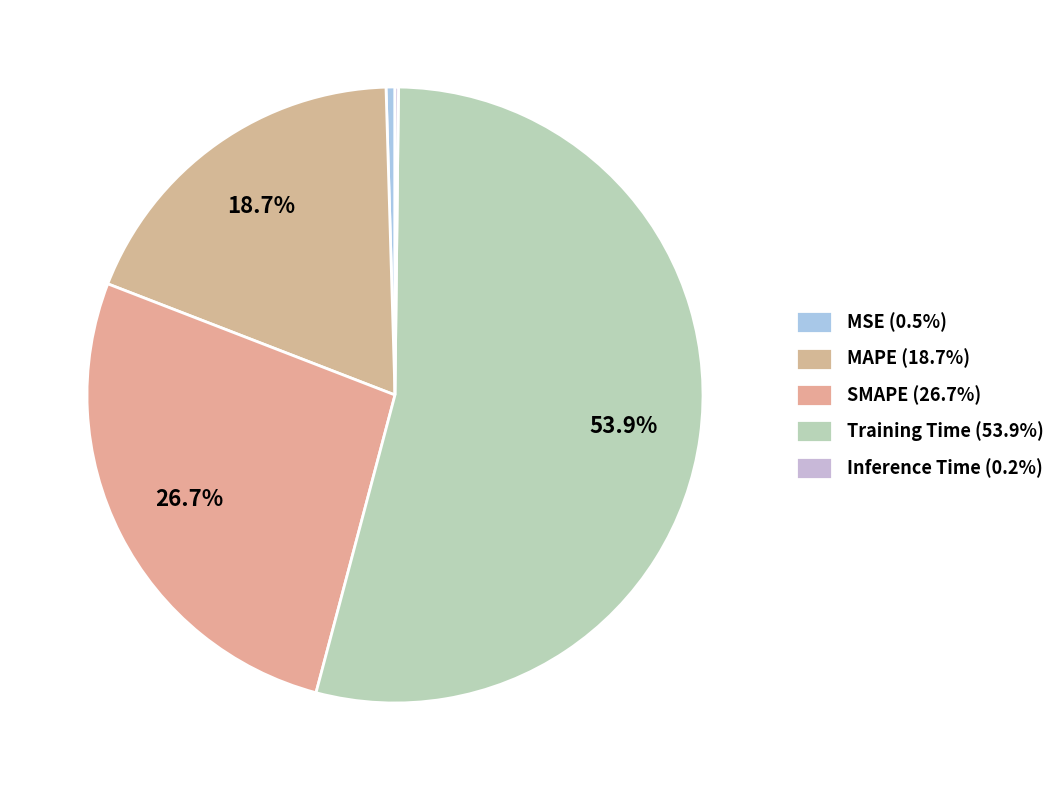

What portion of the pie excludes Training Time?

46.1%